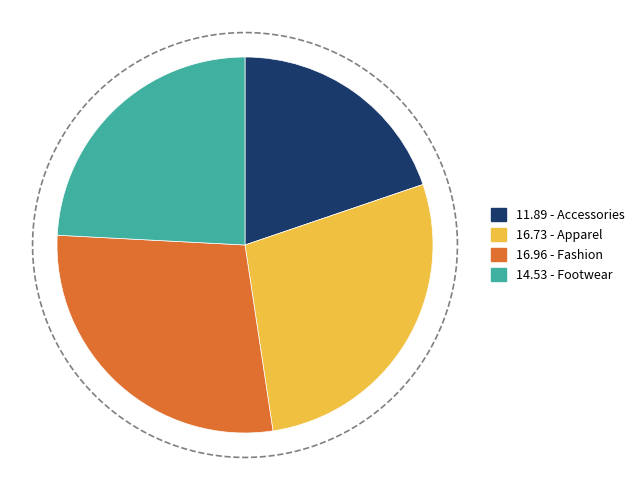

Combined, what portion of the pie is Apparel and Fashion?

56.0%